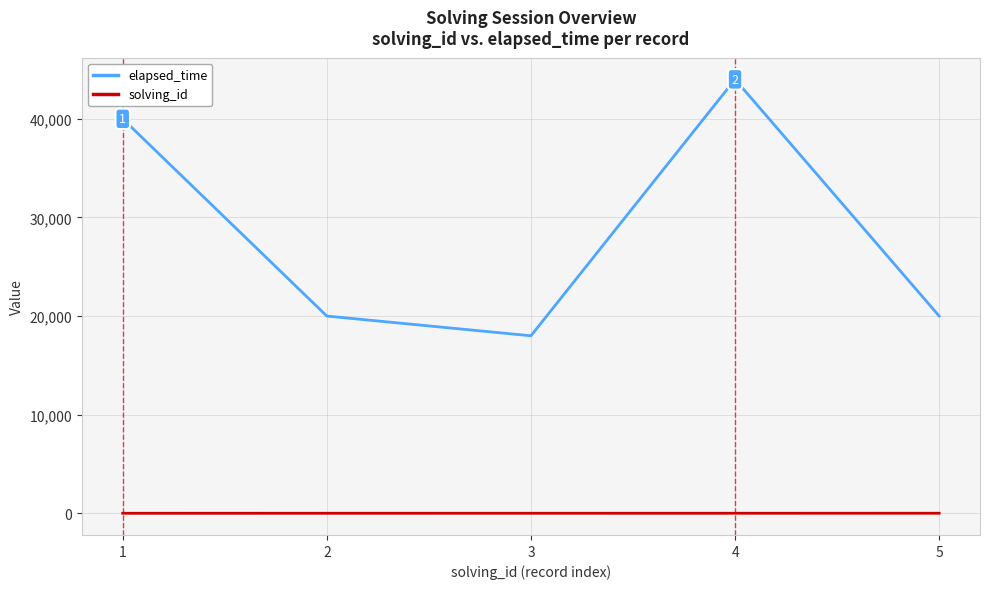

Which series has the largest range (max minus min)?

elapsed_time